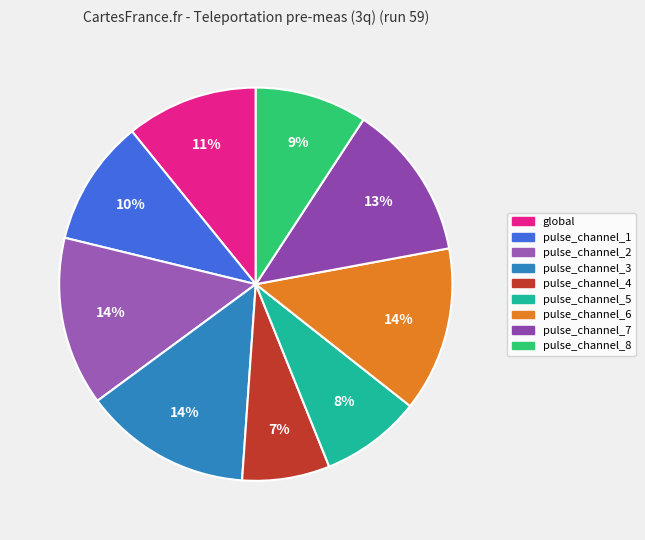

What percentage is the pulse_channel_2 slice, to the nearest percent?

14%